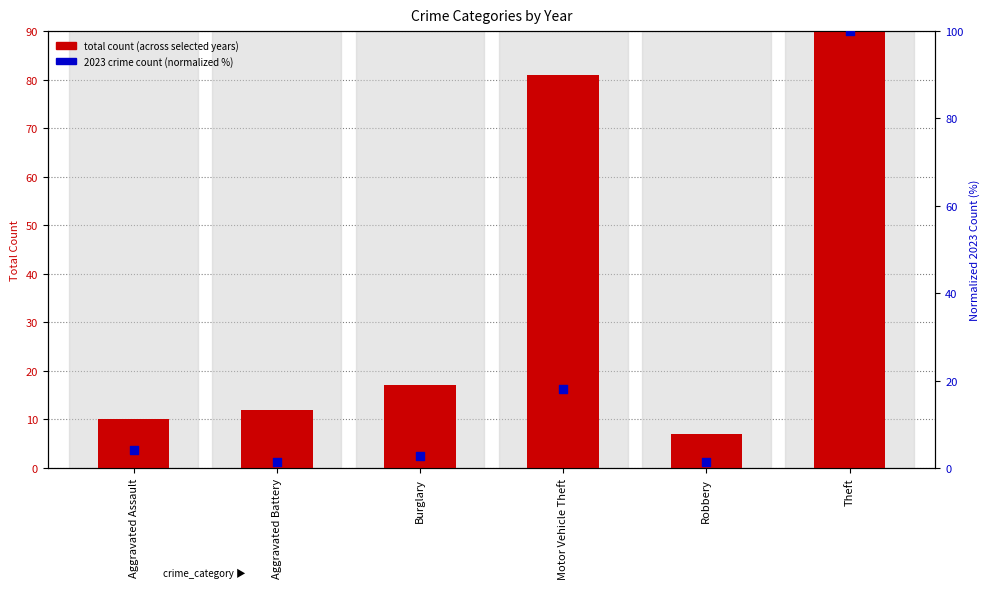

Which series contains the highest Y value?

total count (across selected years)